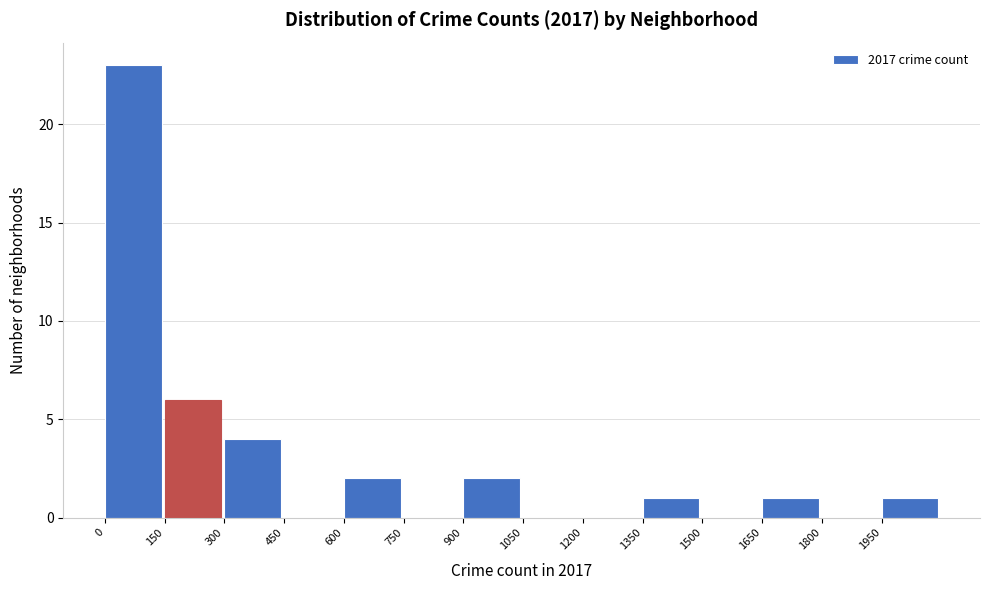

How tall is the bar that spans 1950 to 2100 on the x-axis? Neither the bar edges nor the heights are printed on the chart, so give them approximately, as read against the axes.

1